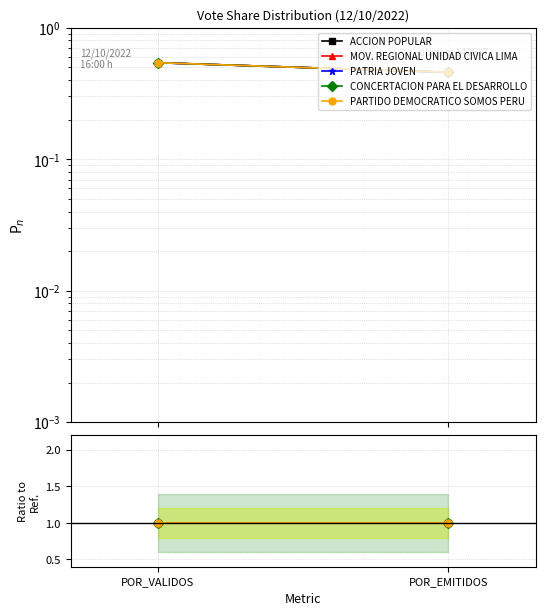

The value of PARTIDO DEMOCRATICO SOMOS PERU at POR_VALIDOS is 1.0. True or false?

True